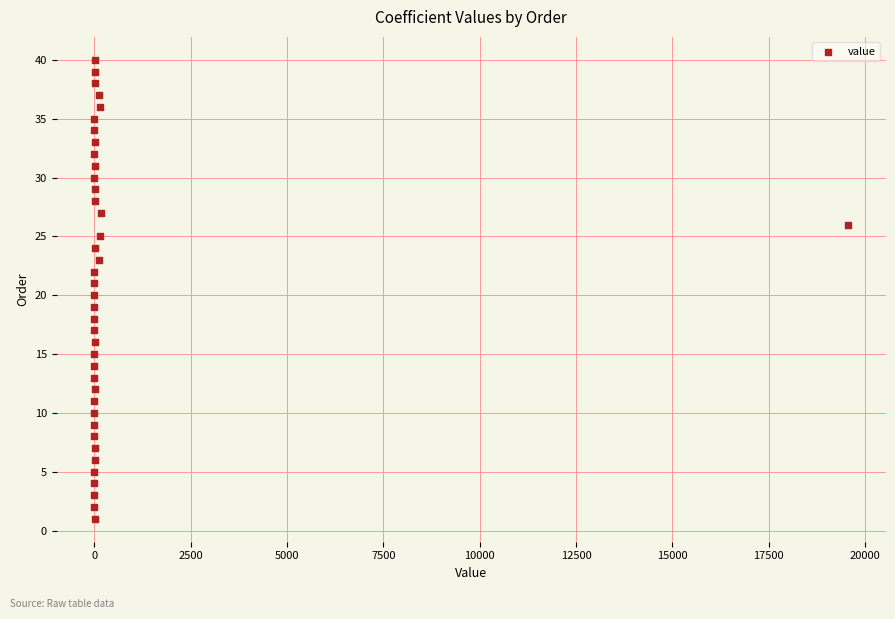

What is the range of Y values (max minus min)?

39